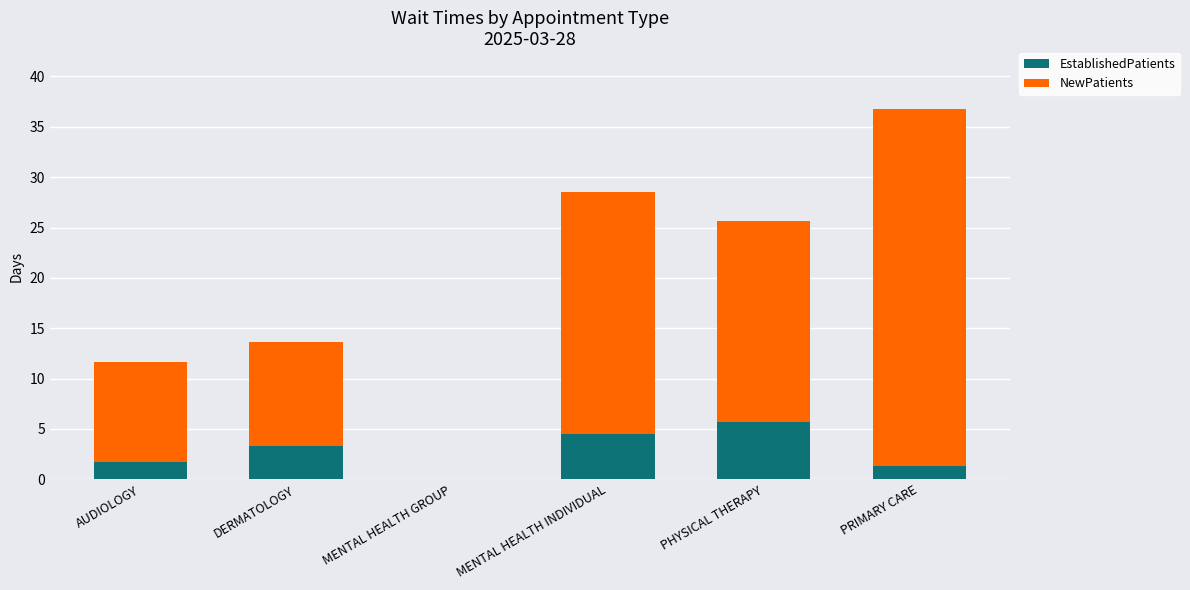

At which category is the sum across all series the highest?

PRIMARY CARE